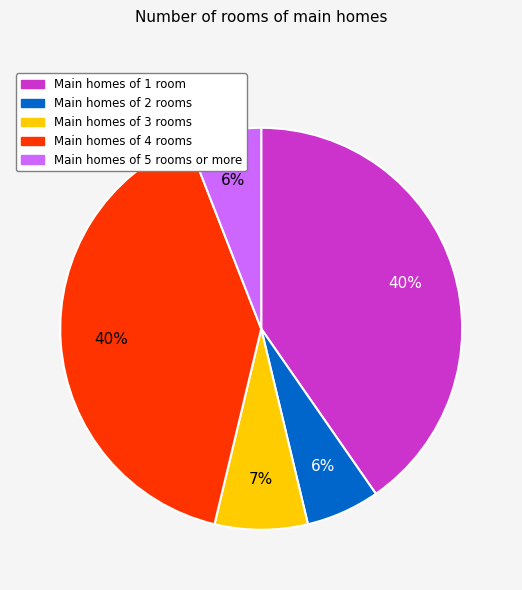

The Main homes of 3 rooms slice represents 7% of the pie. True or false?

True